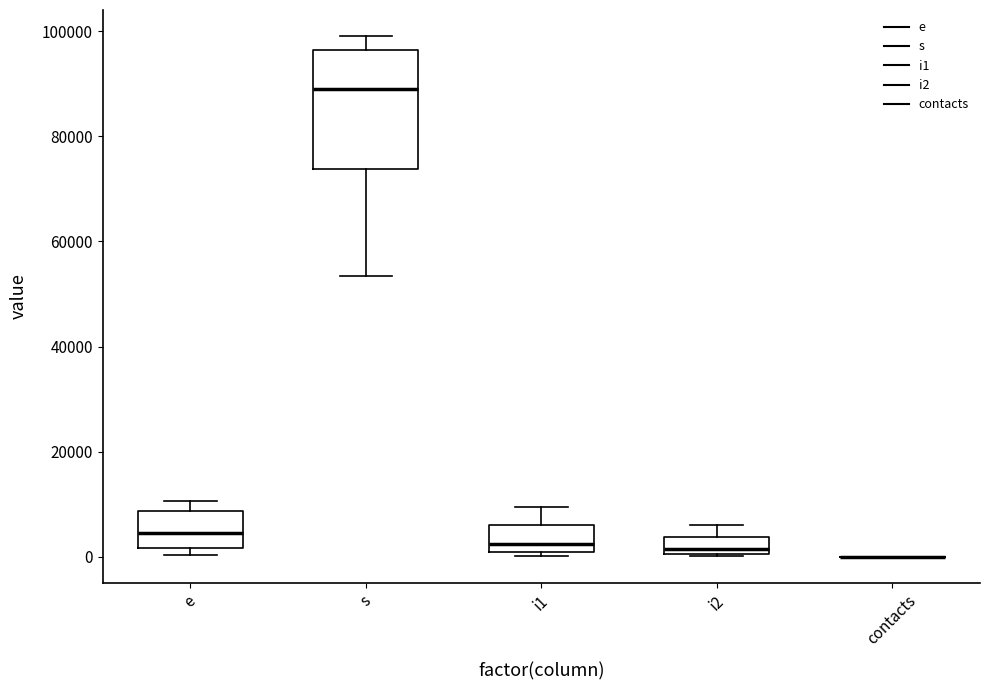

Reading left to right, transcribe this box plot: for each box, give where its median line is, the range the box spans, and where its two whiskers end, as read against the y-axis. The values are not printed on the chart, so give them approximately, as read against the axis.

e: median 4000, box 2000 to 8000, whiskers 0 to 10000
s: median 88000, box 74000 to 96000, whiskers 54000 to 100000
i1: median 2000, box 0 to 6000, whiskers 0 (just below the box's lower edge) to 10000
i2: median 2000, box 0 to 4000, whiskers 0 to 6000
contacts: box collapsed to a line at 0, whiskers 0 to 0